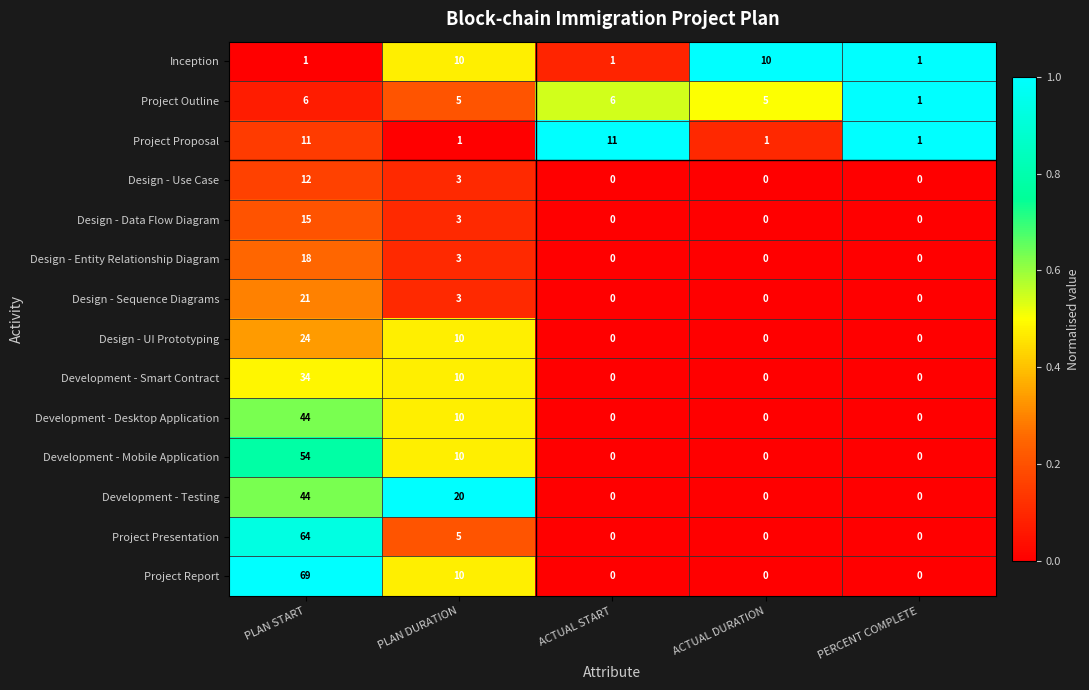

At which category is the sum across all series the highest?

PLAN START